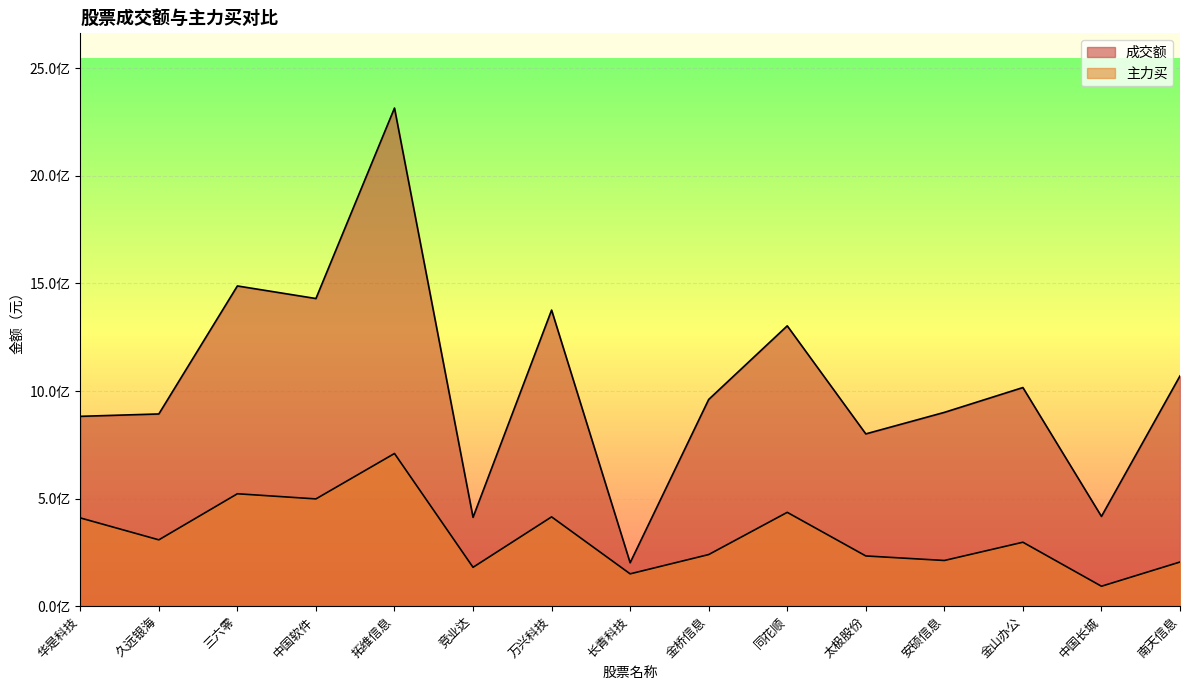

In 成交额, how many points are lower than both neighbors (excluding endpoints)?

5